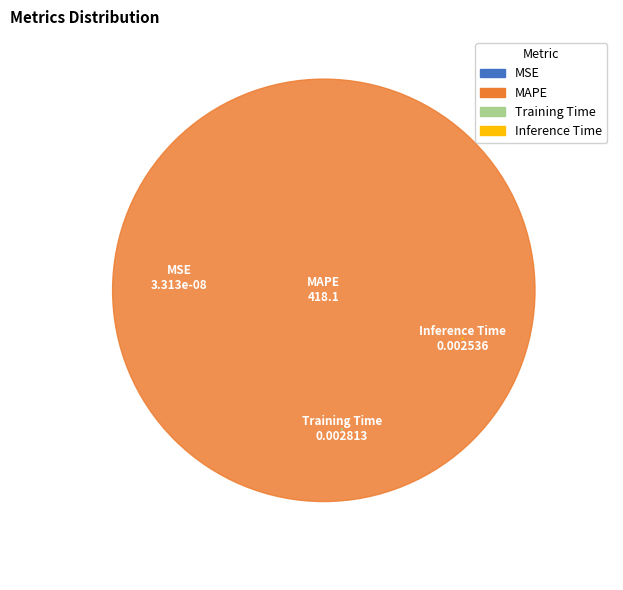

How many slices are in this pie chart?

4